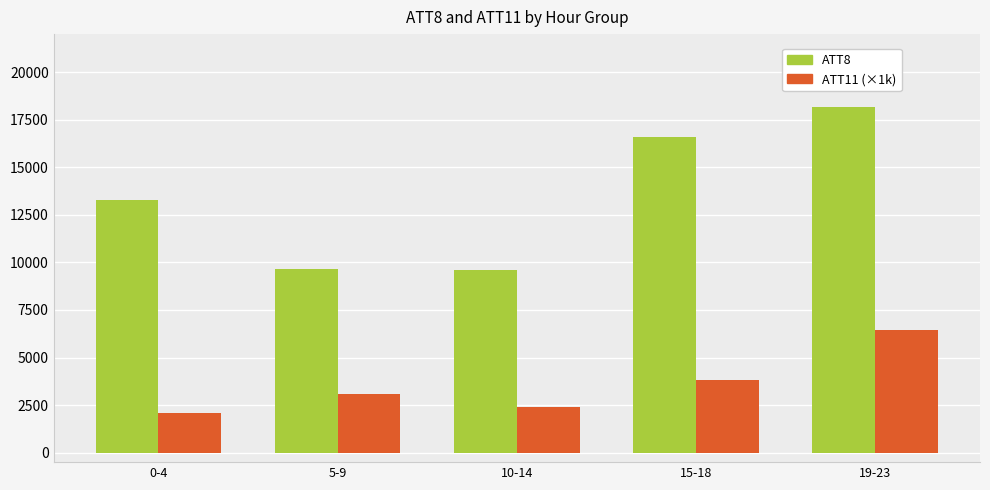

The value of ATT11 (×1k) at 15-18 is 5656.1. True or false?

False